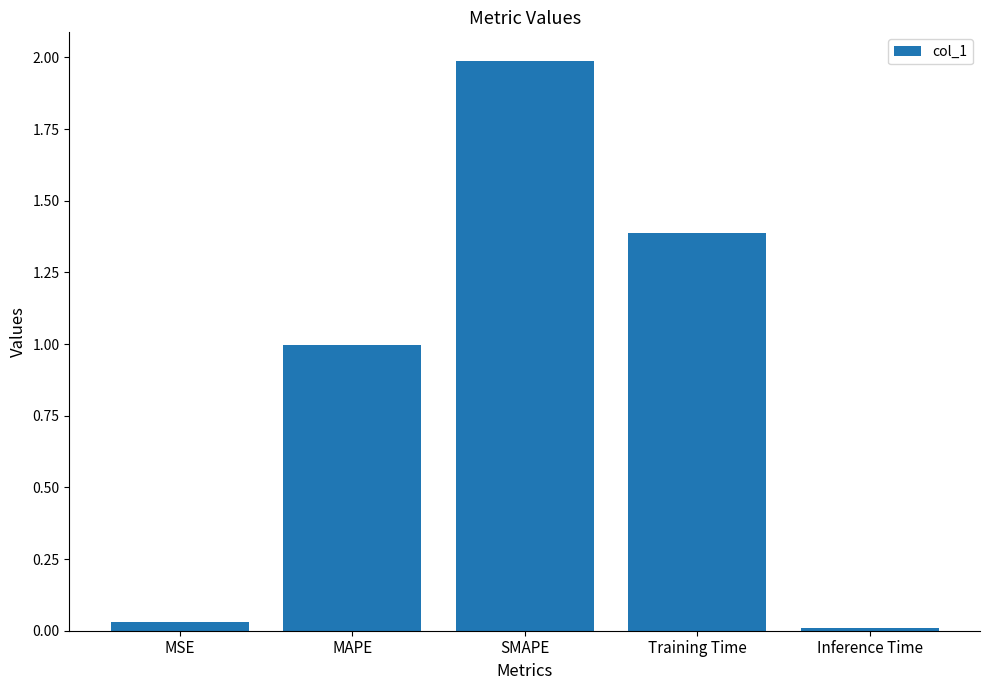

Which has a higher value, MSE or Inference Time?

MSE